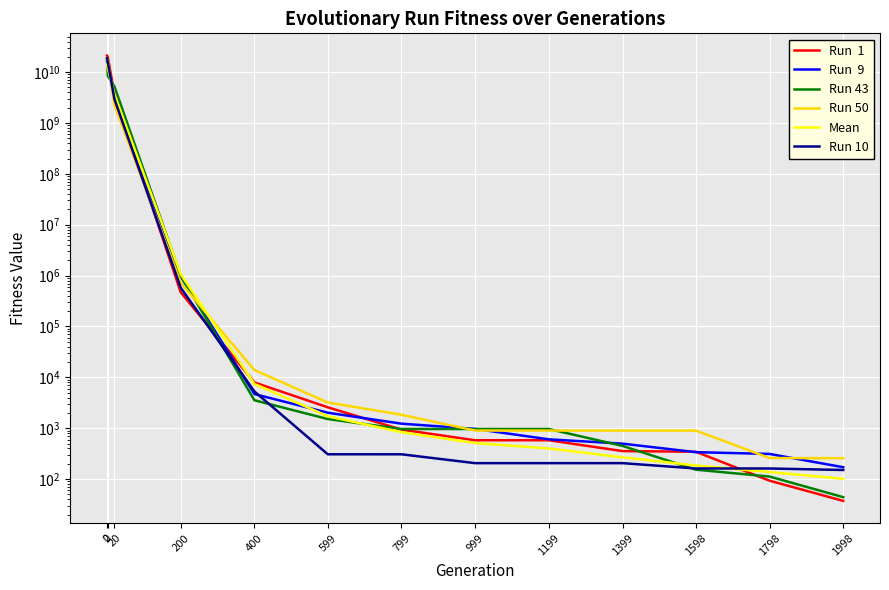

True or false: Run 10 has a value of 227.7 at 1598.

False